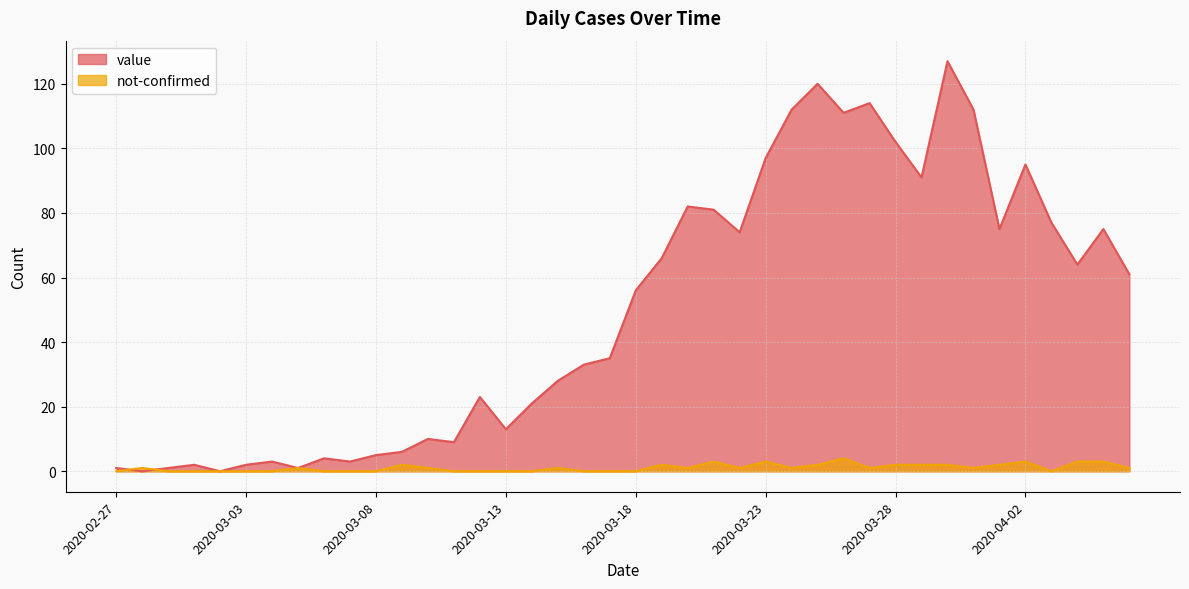

True or false: value and not-confirmed cross at least once.

True